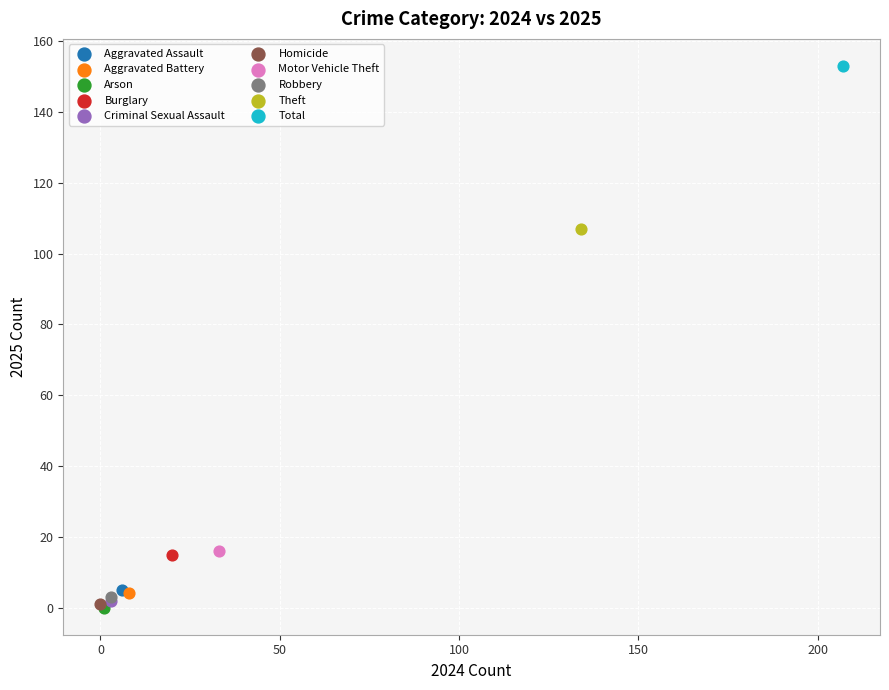

What are all the series names shown in the legend?

Aggravated Assault, Aggravated Battery, Arson, Burglary, Criminal Sexual Assault, Homicide, Motor Vehicle Theft, Robbery, Theft, Total